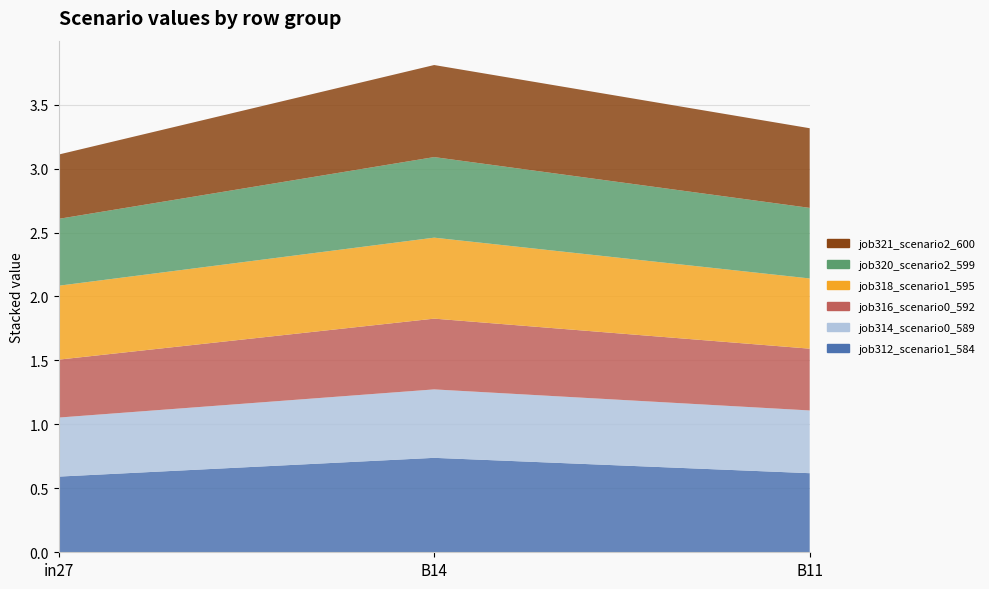

List the series in order of their peak value, highest first.

job312_scenario1_584, job321_scenario2_600, job318_scenario1_595, job320_scenario2_599, job316_scenario0_592, job314_scenario0_589